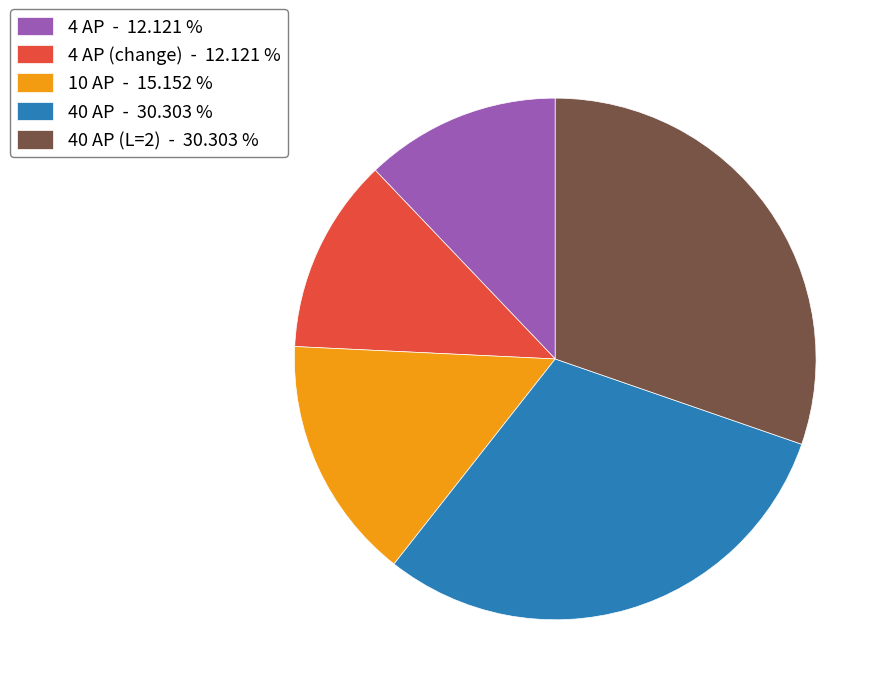

Do 4 AP (change) - 12.121 % and 4 AP - 12.121 % together represent more than half of the pie?

No